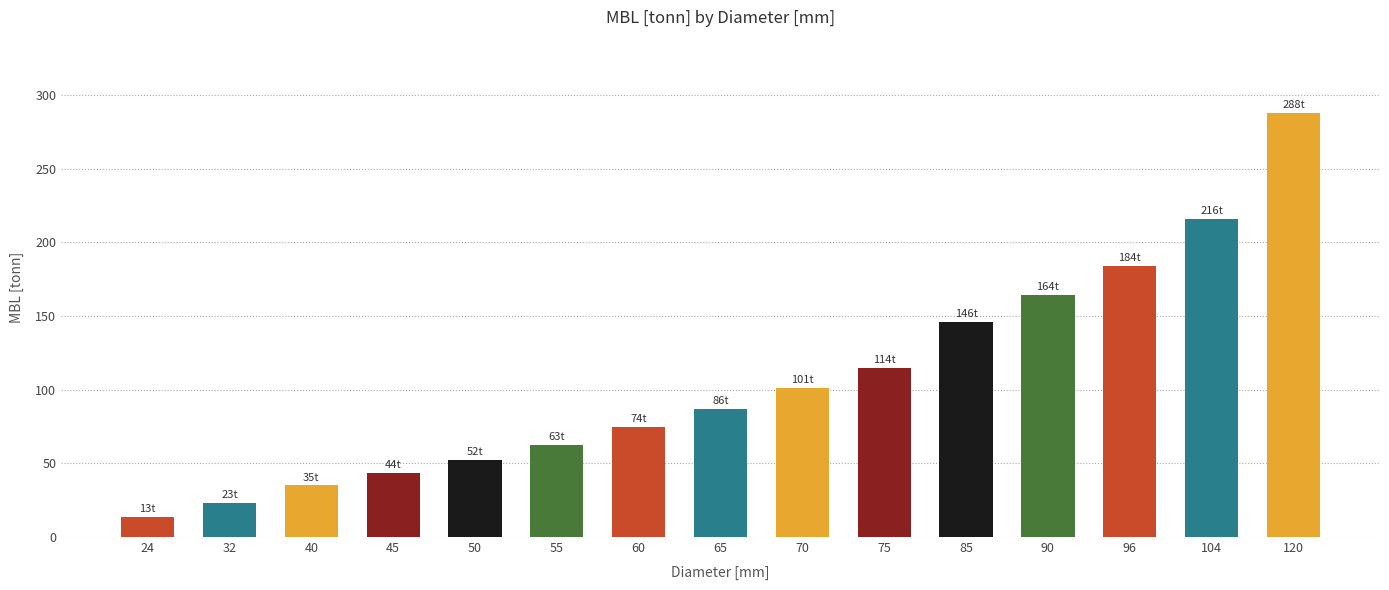

Count the number of data series in this chart.

1